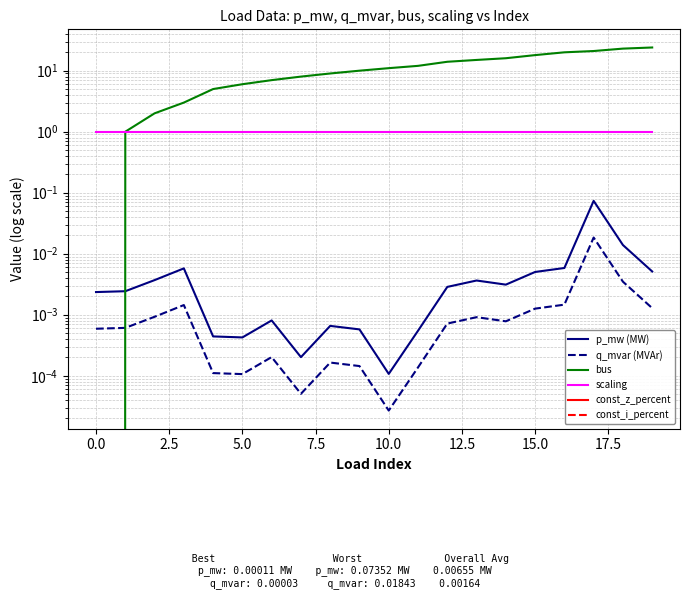

True or false: const_z_percent and scaling intersect in this chart.

False